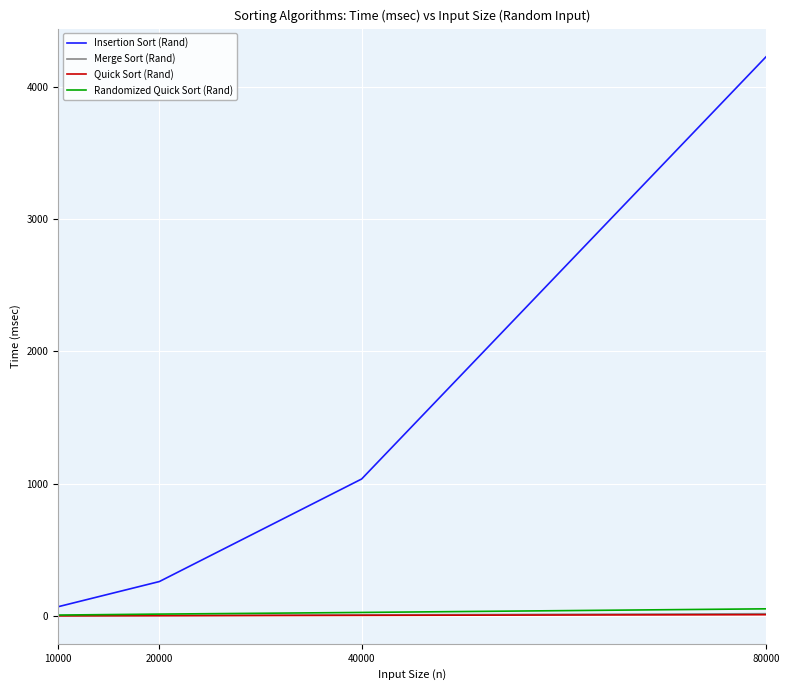

Rank the categories by Insertion Sort (Rand) value from highest to lowest.

80000, 40000, 20000, 10000